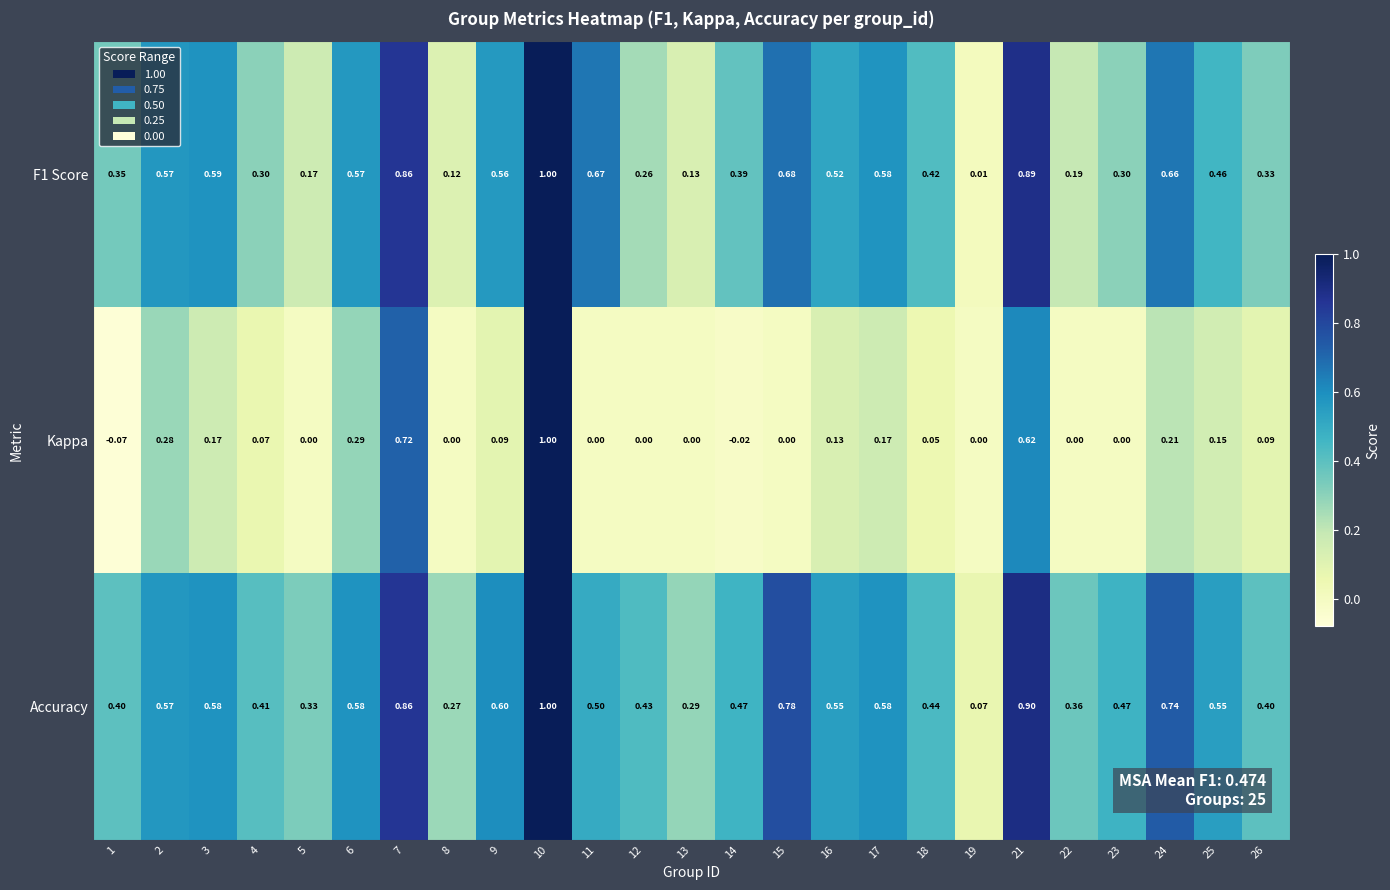

Which series has the widest spread of values?

Kappa